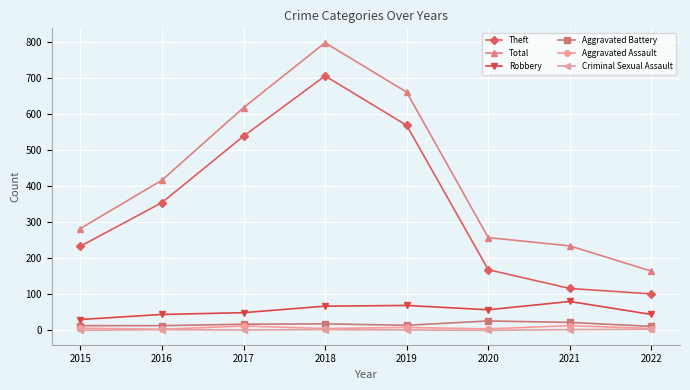

How many data points in Robbery are less than 57?

4